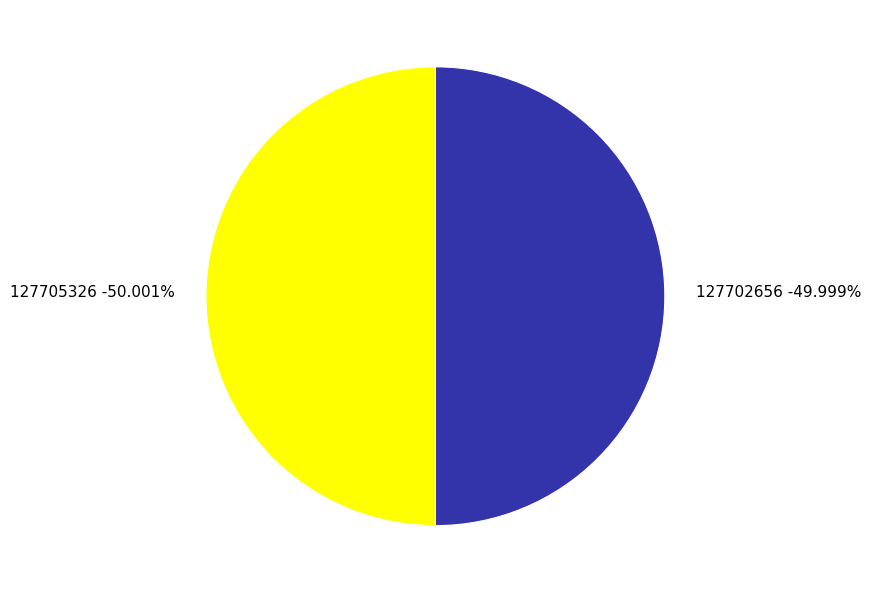

Which category has the biggest portion of the pie?

127705326